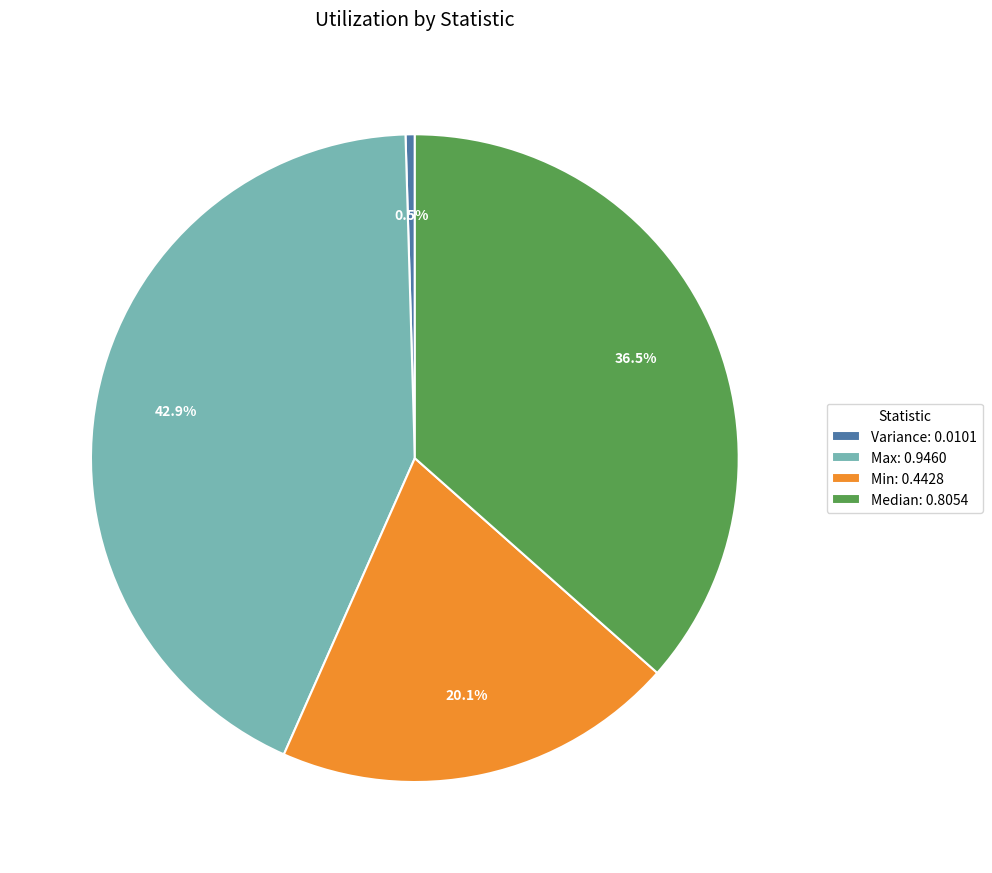

How many segments does this pie chart have?

4